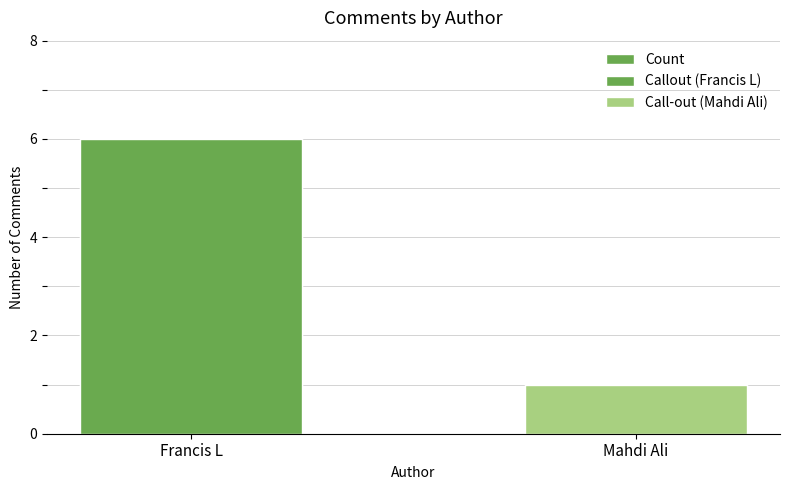

Read the value at Mahdi Ali.

1